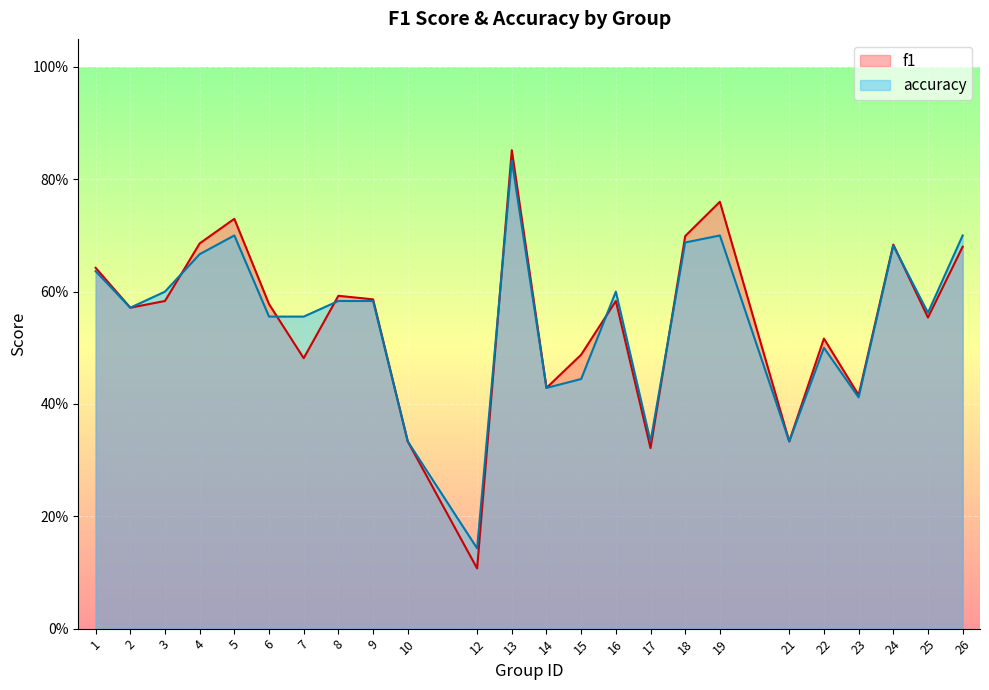

True or false: f1 has more than 2 interior local peaks.

True